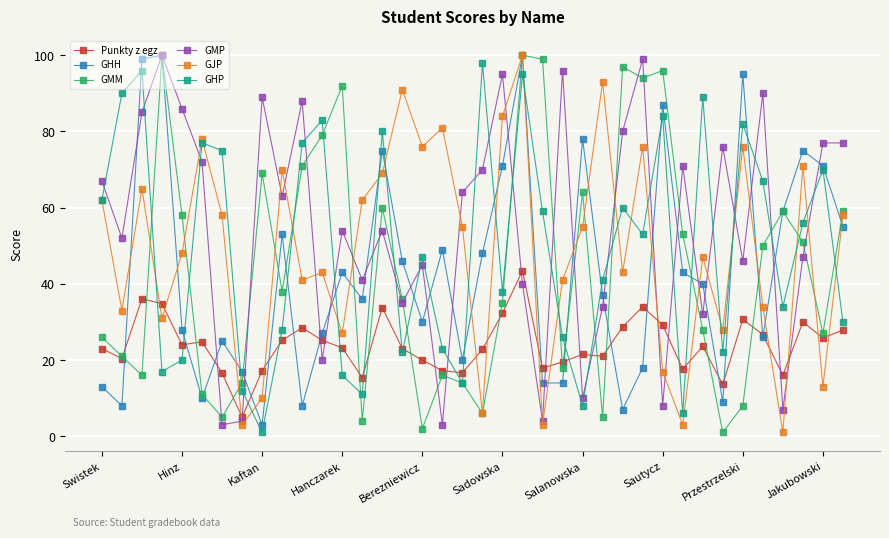

After their last crossing, which series has the higher values: GHP or GMP?

GMP